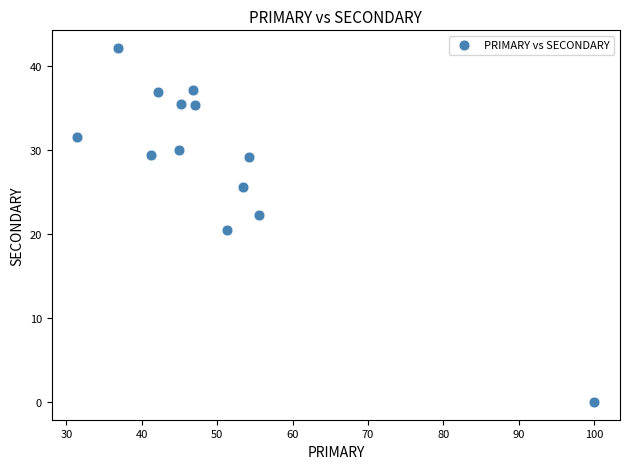

What Y value in the scatter plot is closest to 21?

20.5